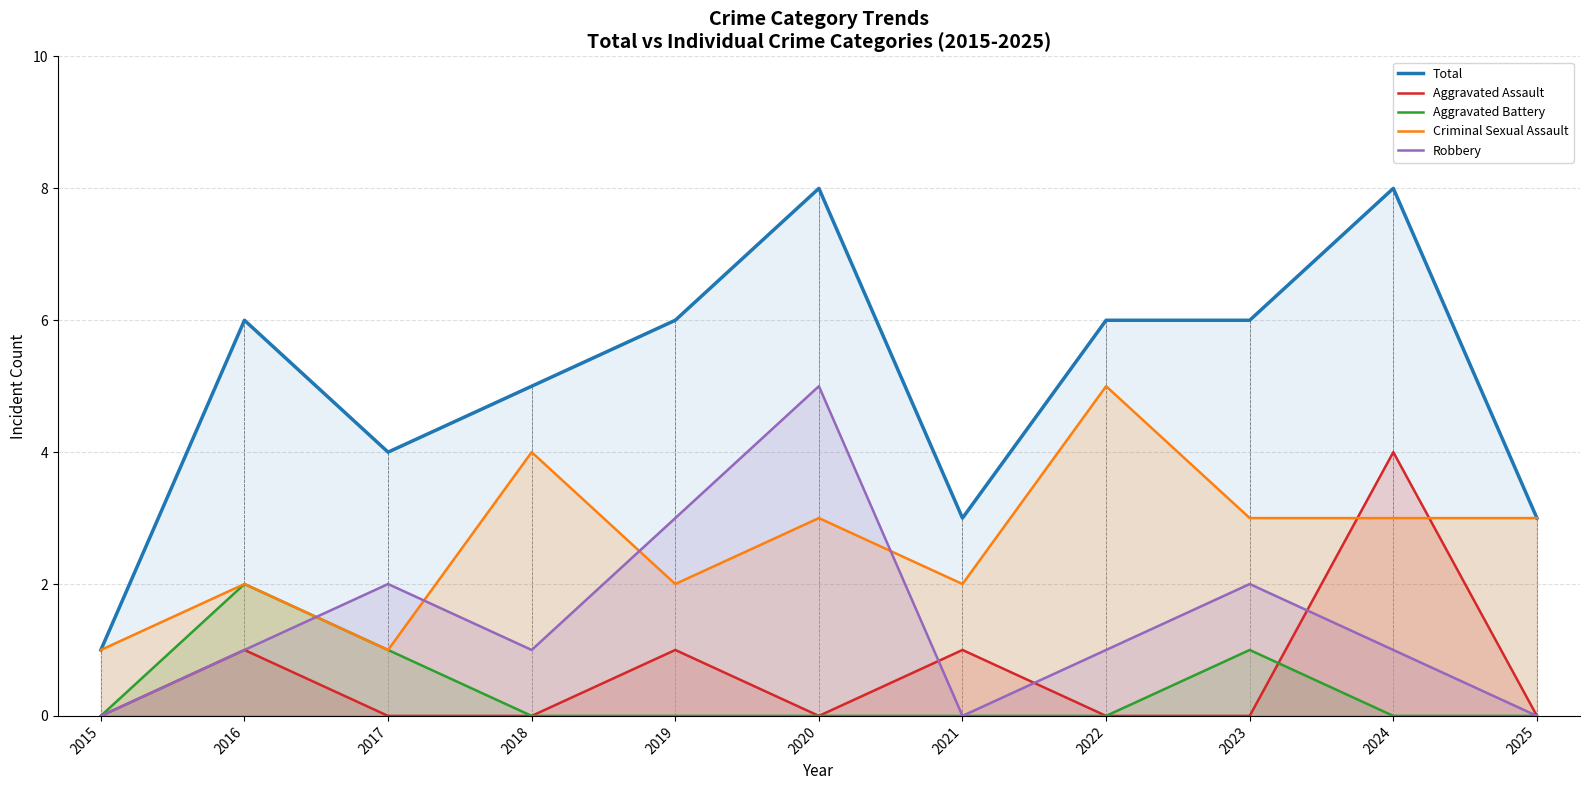

What is the difference between the maximum and second lowest values in the Aggravated Assault series?

4